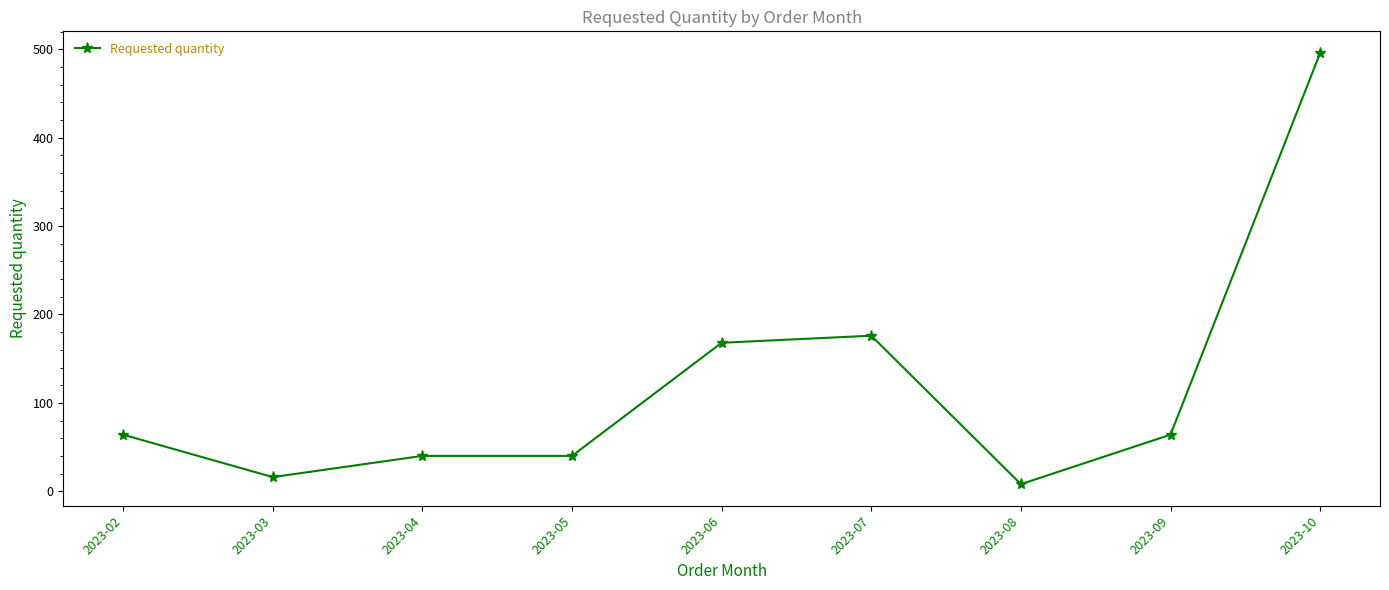

How many values are below 64?

4